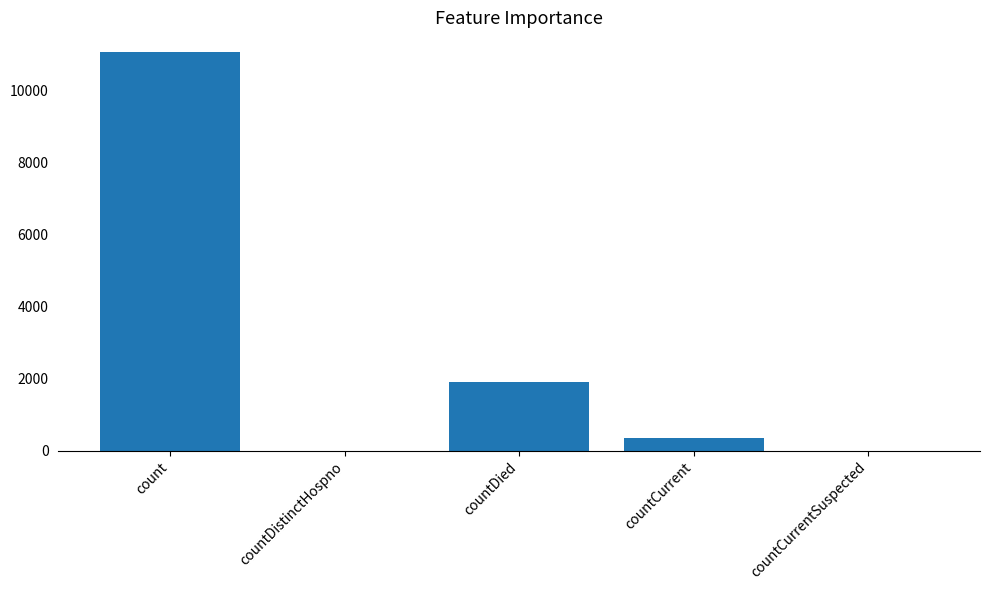

Between countDied and countCurrent, which is larger?

countDied